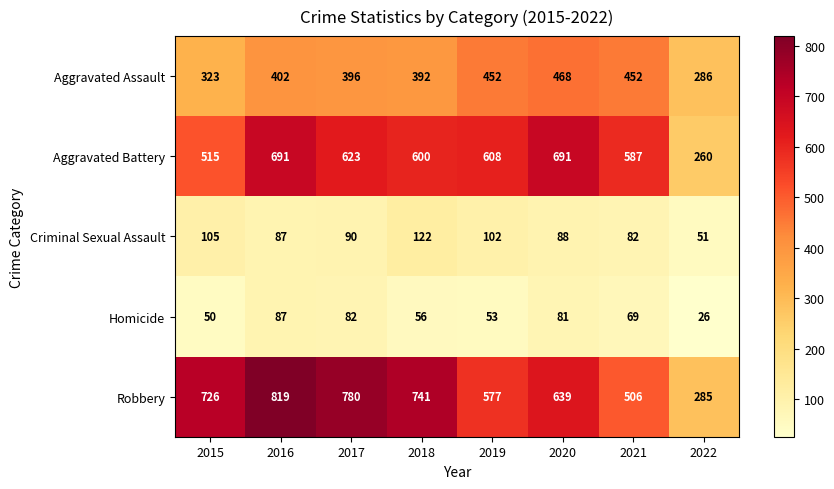

What is the total value across all series at 2018?

1911